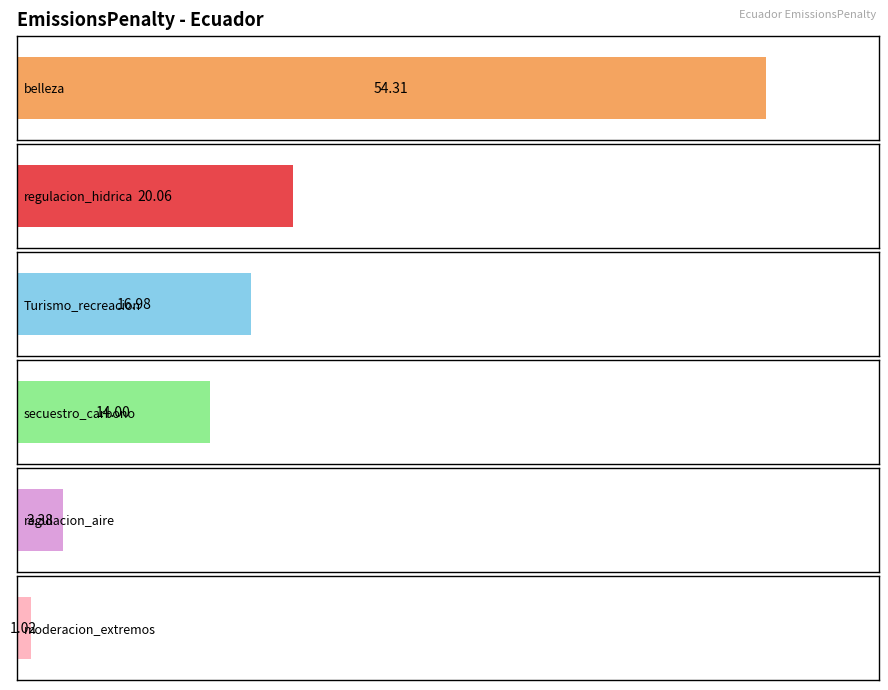

Does the chart contain stacked bars?

No